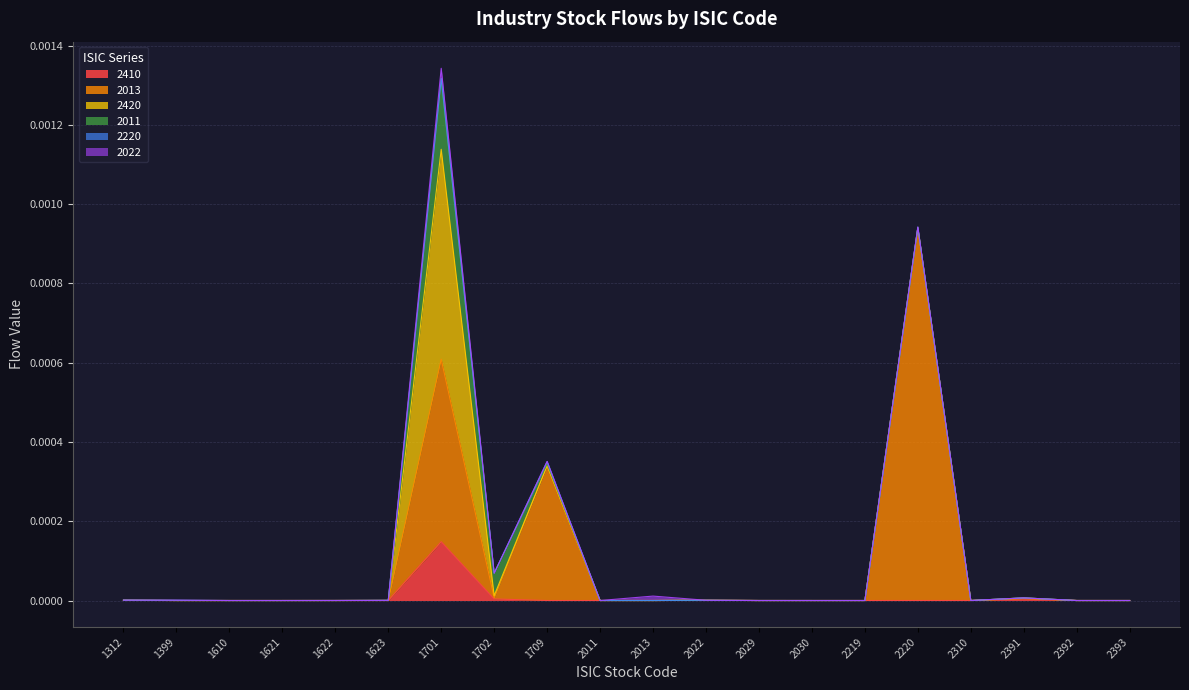

Where is the first local minimum for 2220?

1623